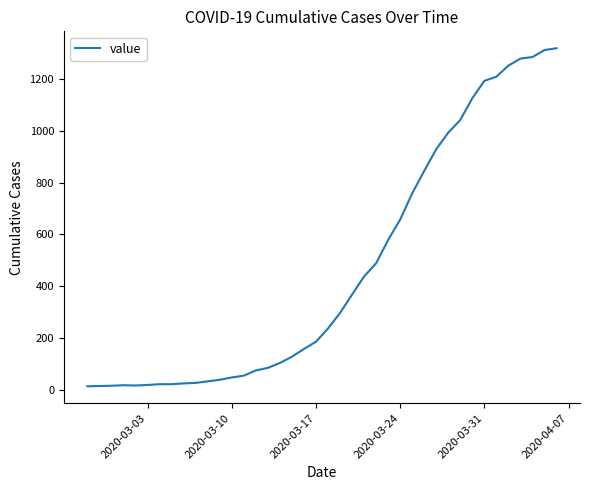

Does the chart have visible grid lines?

No